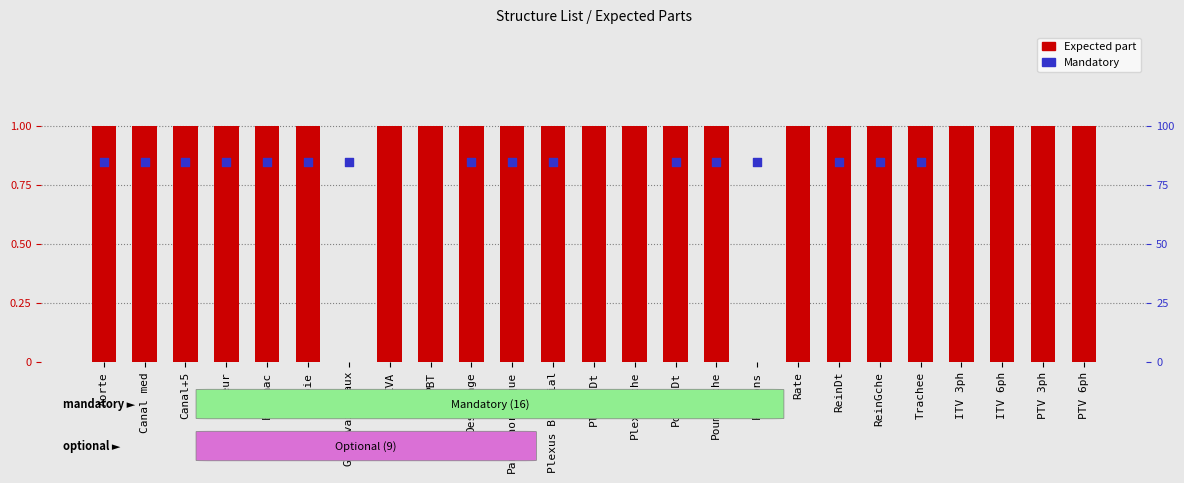

Which has a higher value, Gros vaisseaux or ParoiThoracique?

ParoiThoracique